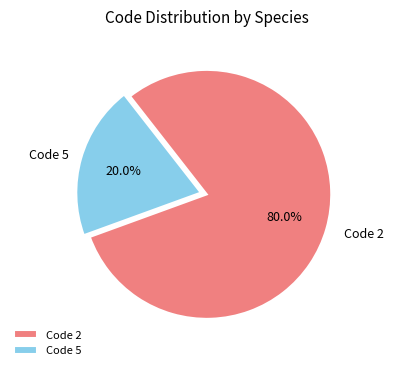

Count the number of slices in the pie.

2